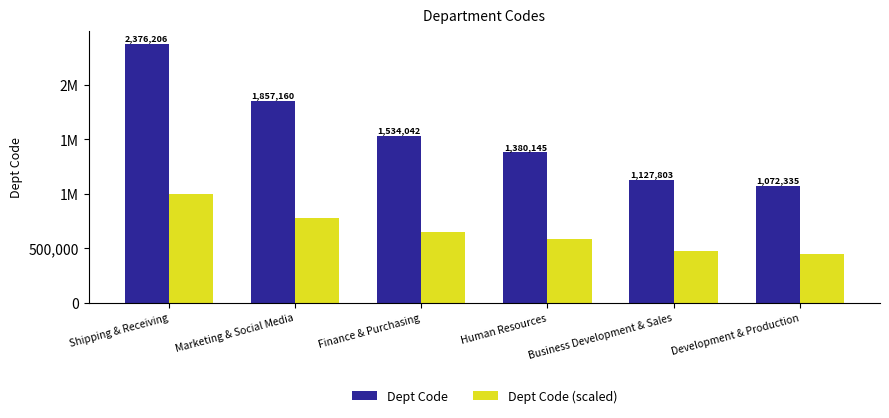

At which label does Dept Code (scaled) first exceed 644297?

Shipping & Receiving